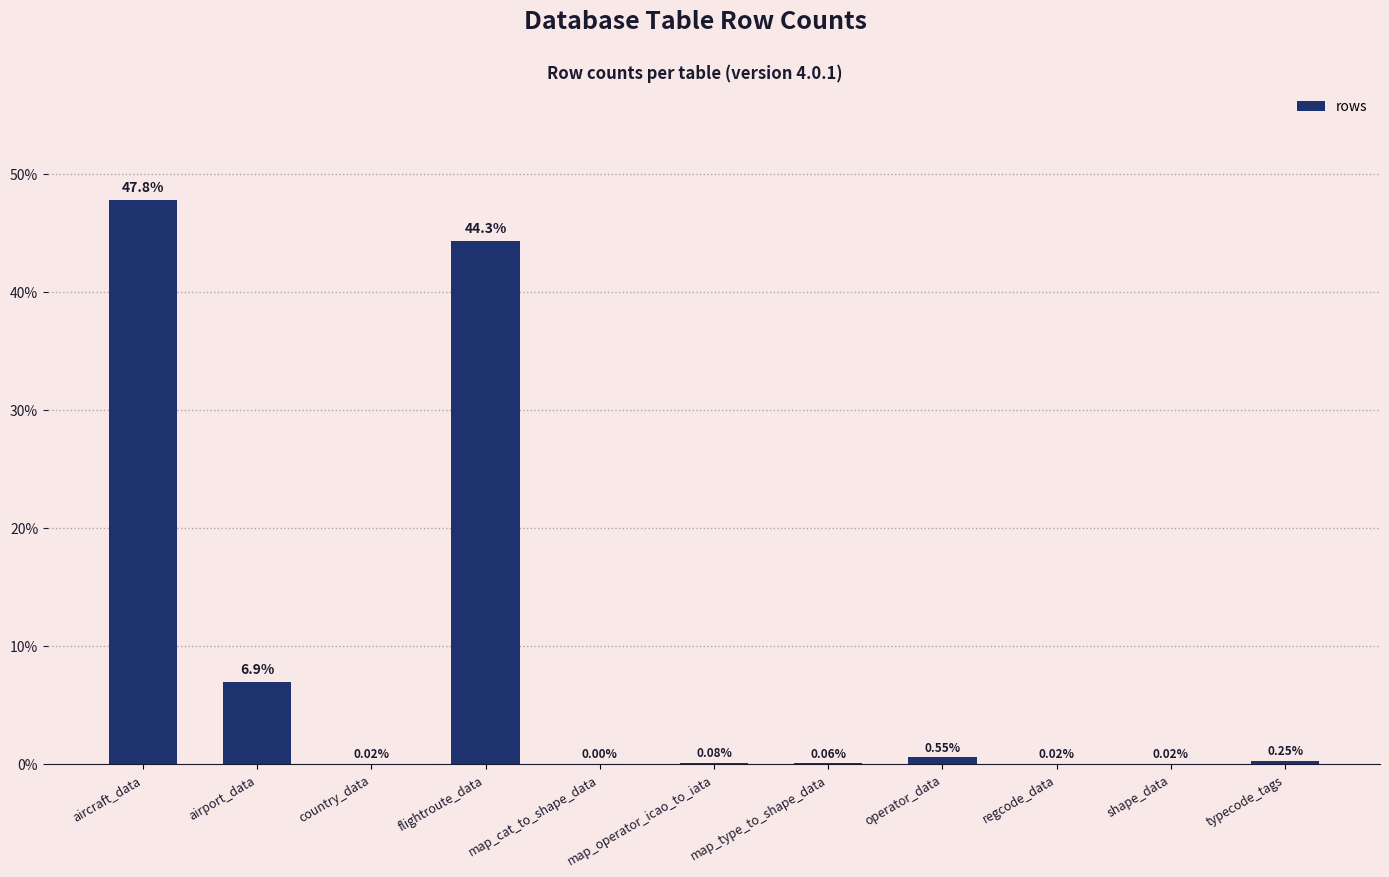

Which category has the highest value across all series?

aircraft_data